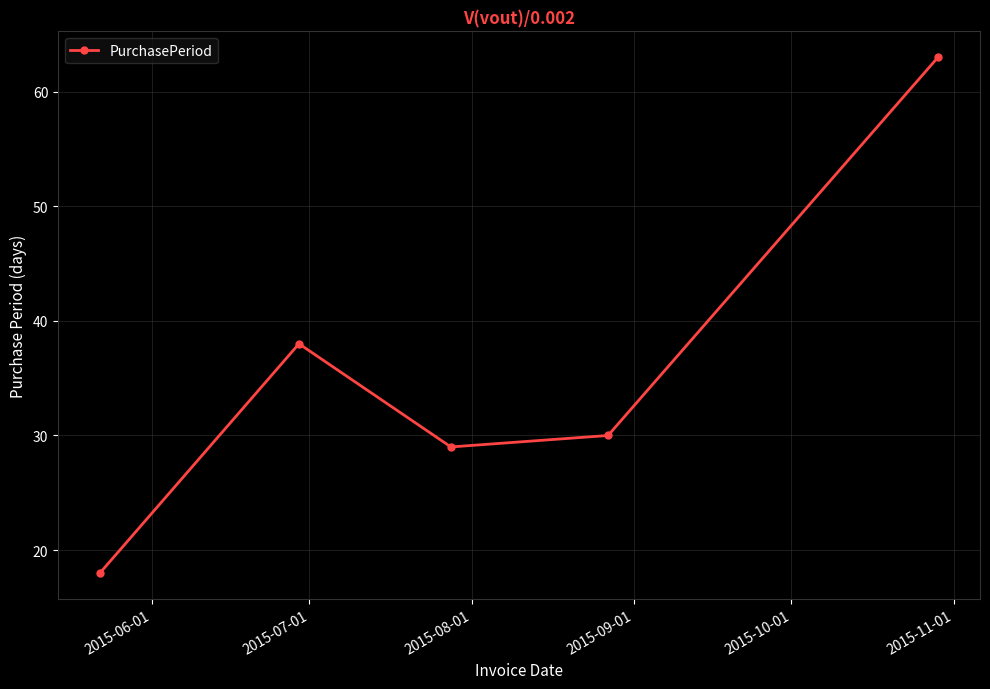

What is the value of the 2nd point from the left?

38